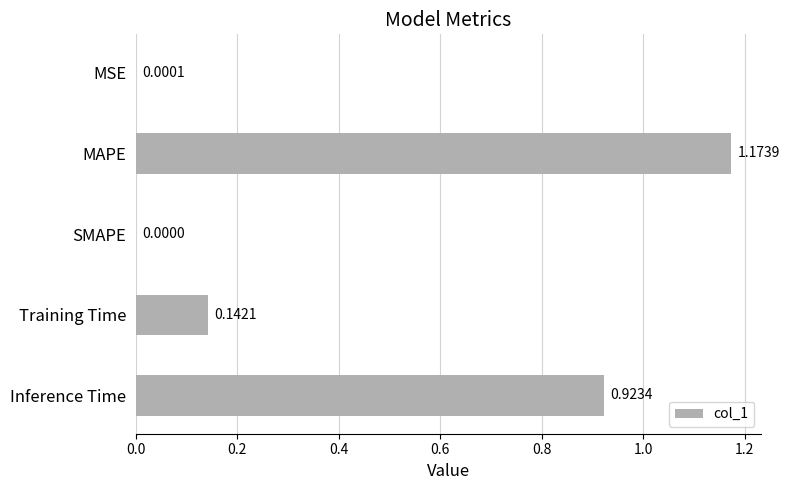

What is the change in value from SMAPE to Training Time?

+0.1